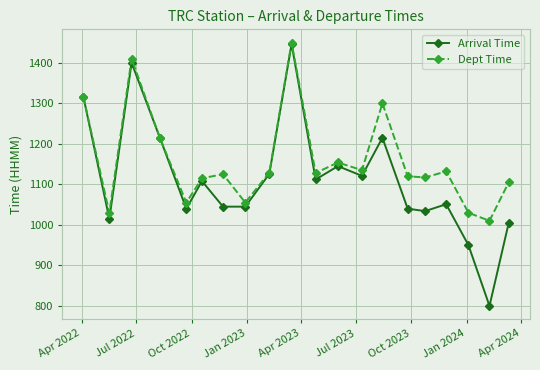

What is the sum of all Dept Time values?

23130